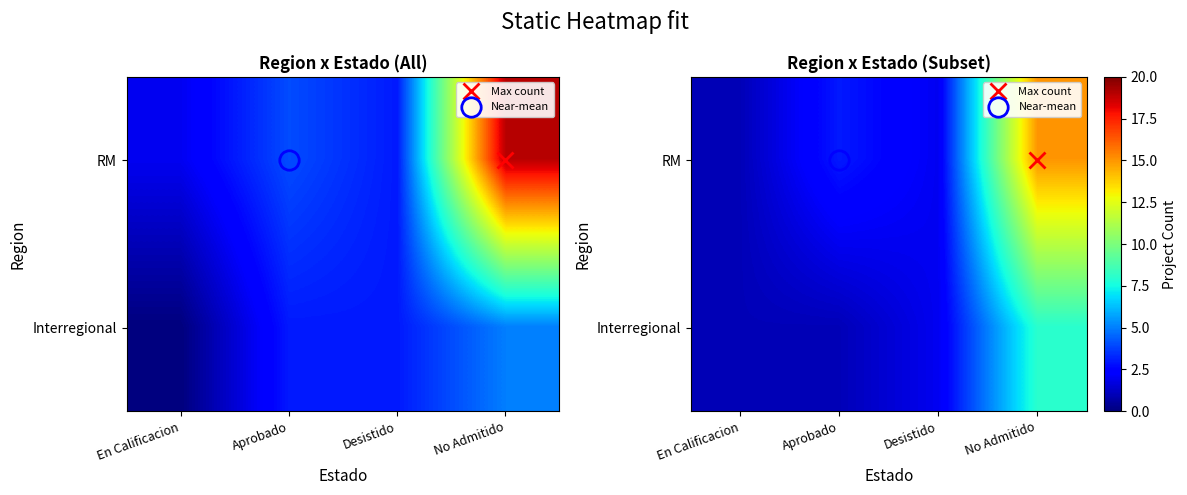

Rank the series by their average value, from lowest to highest.

Interregional, RM